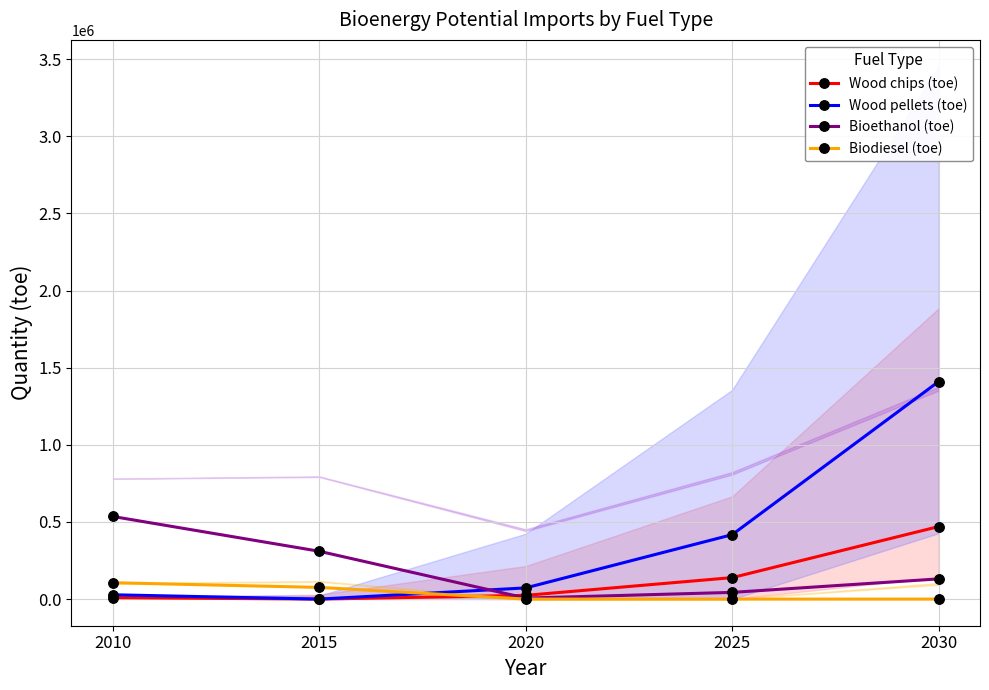

True or false: Wood chips (toe) and Wood pellets (toe) intersect in this chart.

False